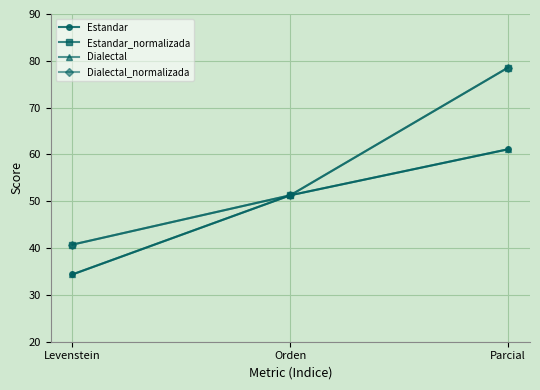

Which series has the largest range (max minus min)?

Estandar_normalizada